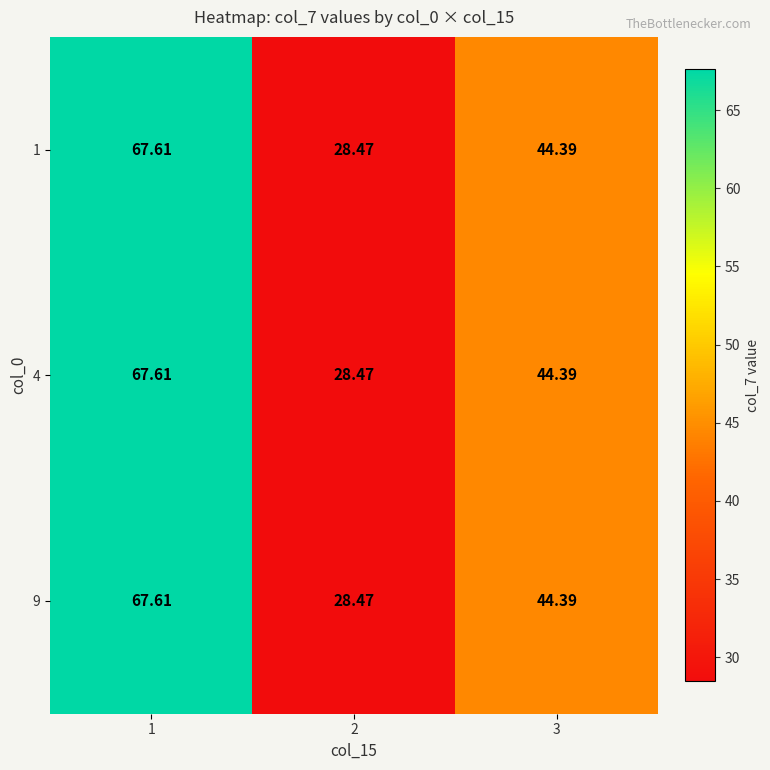

Is the value of 1 at 2 greater than the value of 9 at 1?

No